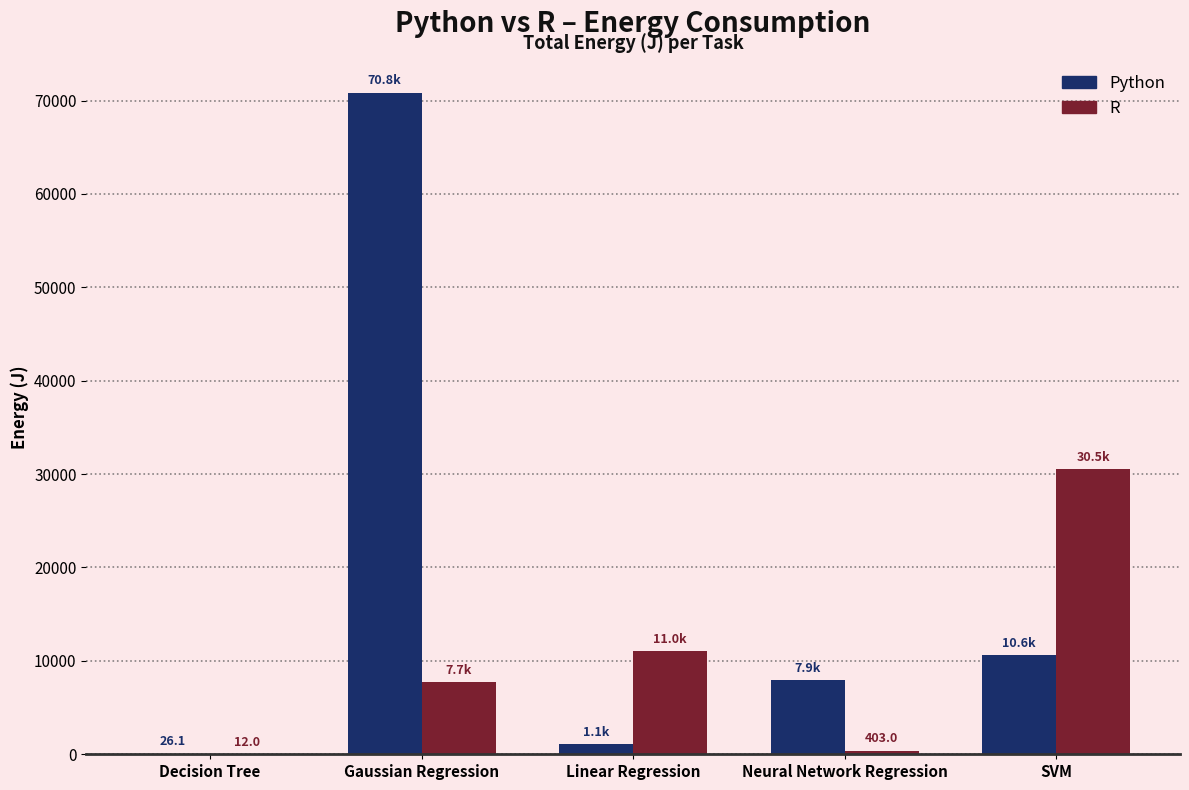

Are the bars horizontal?

No